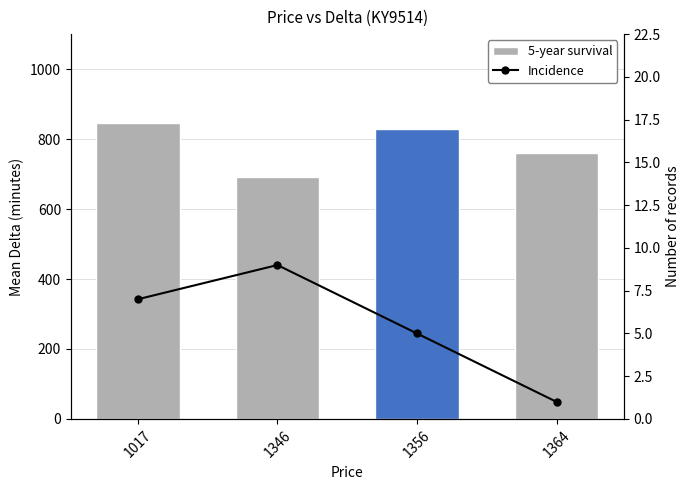

Reading right to left, list all the values displayed in this chart.

5-year survival: 759.0	828.0	691.3	846.0
Incidence: 1.0	5.0	9.0	7.0